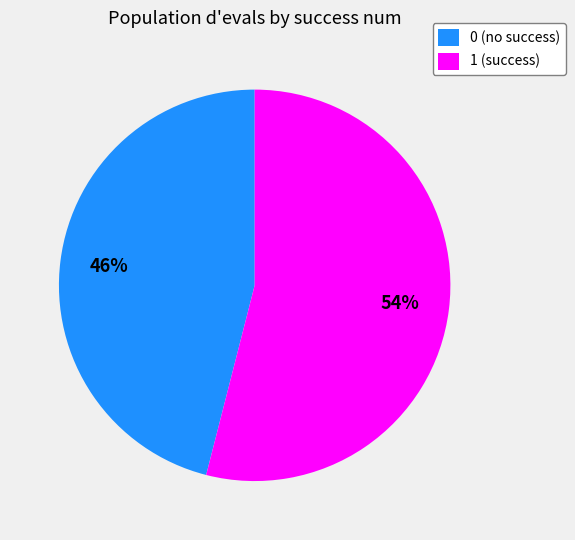

To the nearest percent, what portion does 1 (success) represent?

54%